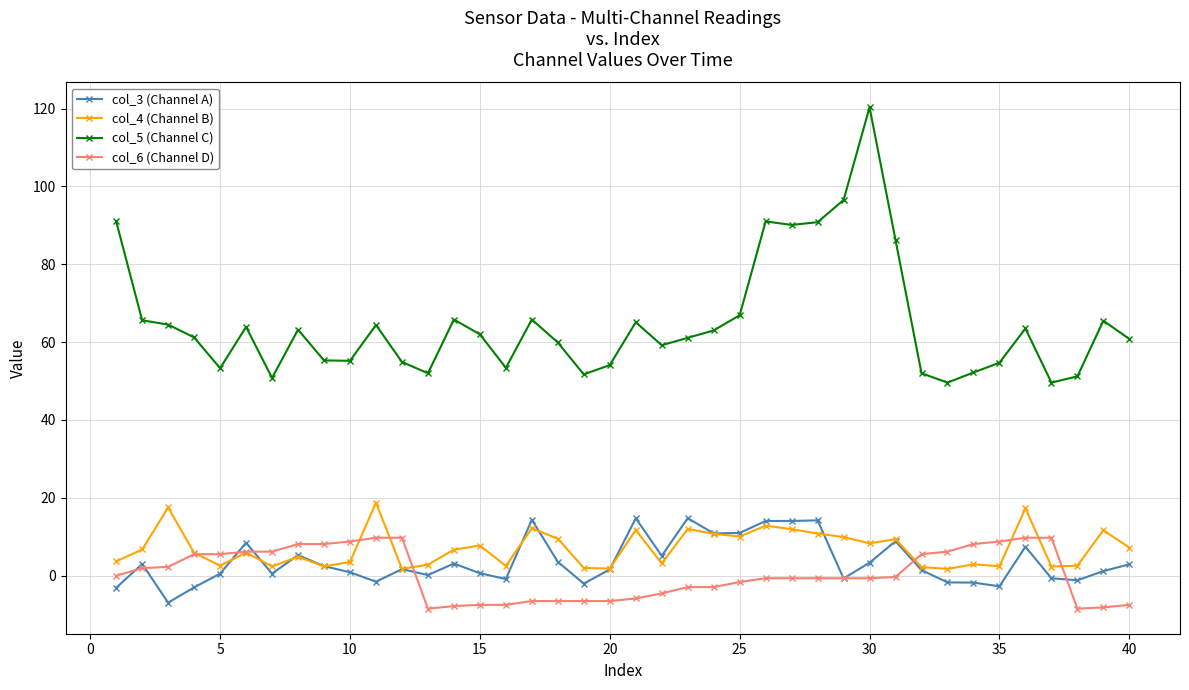

True or false: col_4 (Channel B) and col_5 (Channel C) intersect in this chart.

False